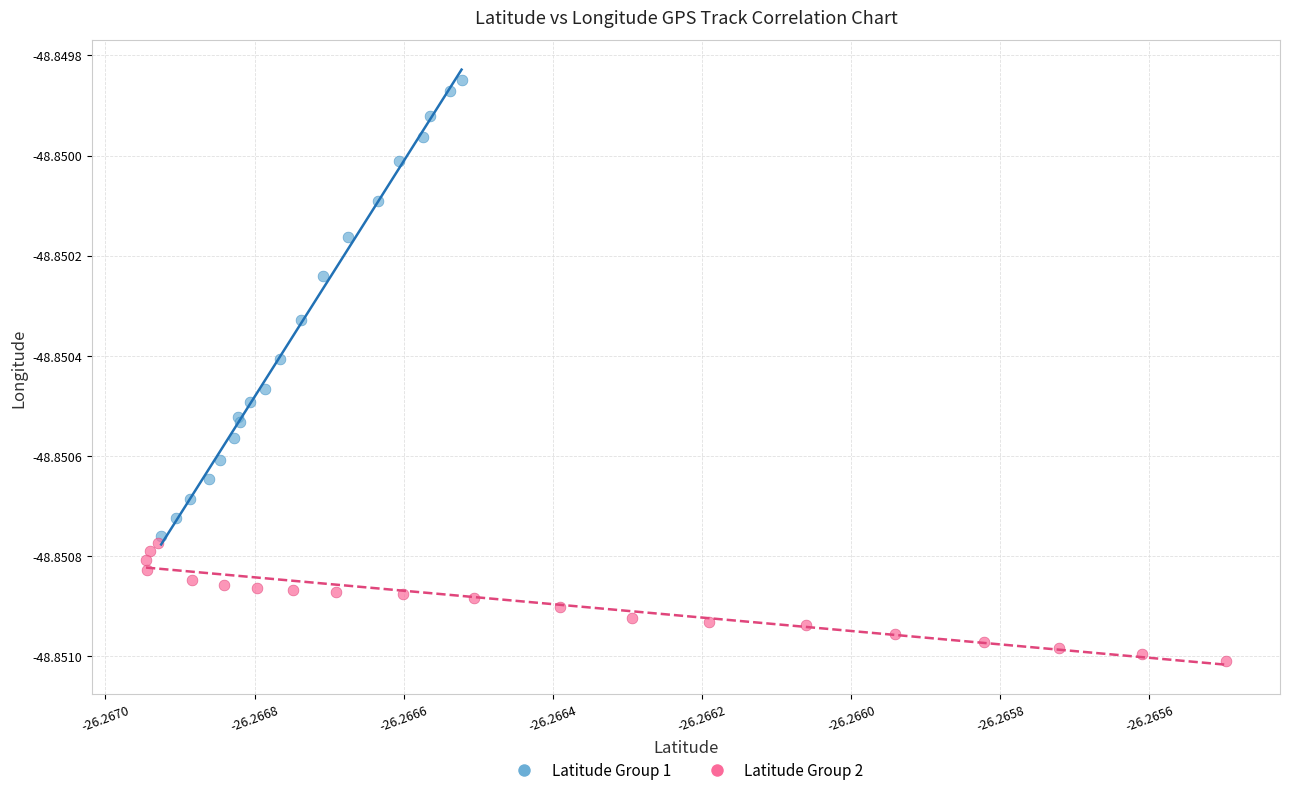

Which series has the widest spread of Y values?

Latitude Group 1